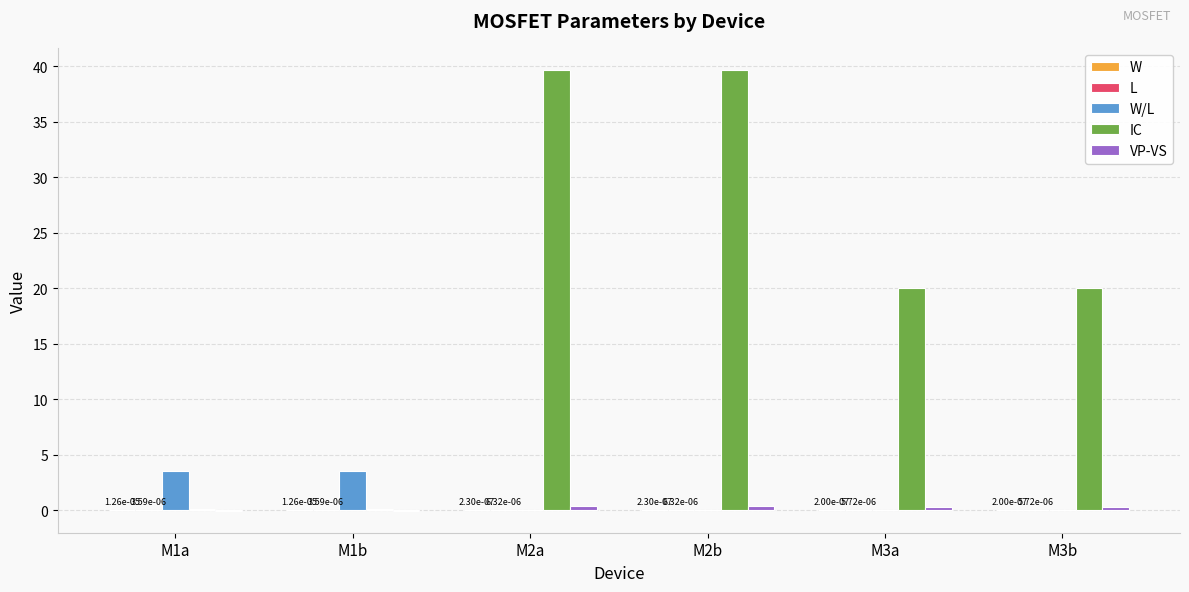

Reading left to right, what are all the values shown in this chart?

W: 0.0	0.0	0.0	0.0	0.0	0.0
L: 0.0	0.0	0.0	0.0	0.0	0.0
W/L: 3.5	3.5	0.0	0.0	0.0	0.0
IC: 0.1	0.1	39.7	39.7	20.0	20.0
VP-VS: -0.1	-0.1	0.3	0.3	0.2	0.2